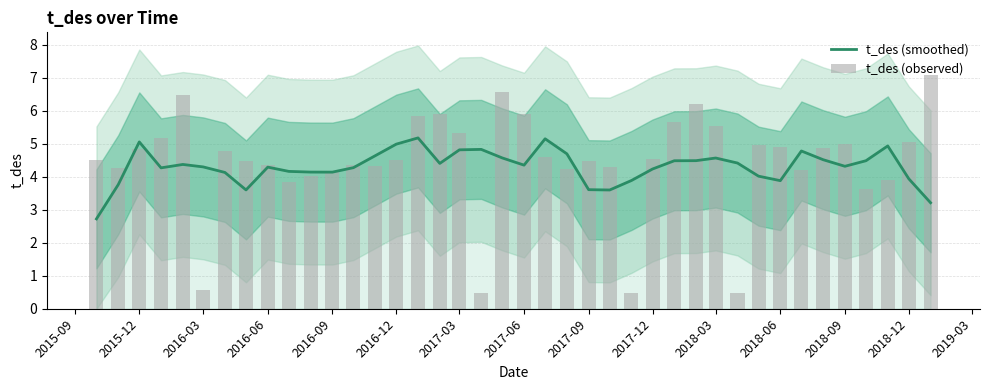

Rank the series by their average value, from lowest to highest.

t_des (smoothed), t_des (observed)